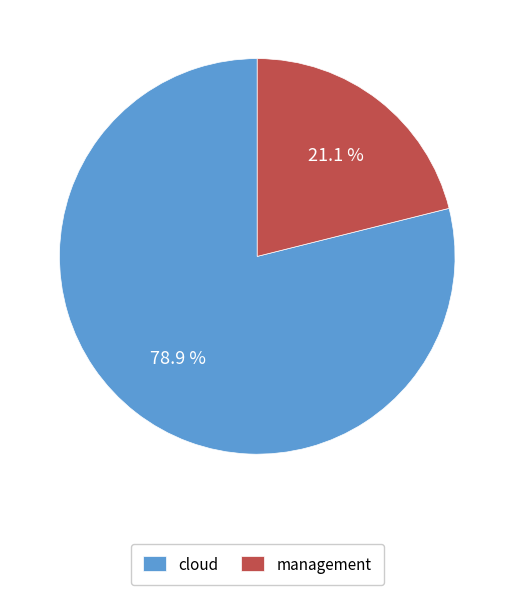

Does cloud represent more than half of the total?

Yes